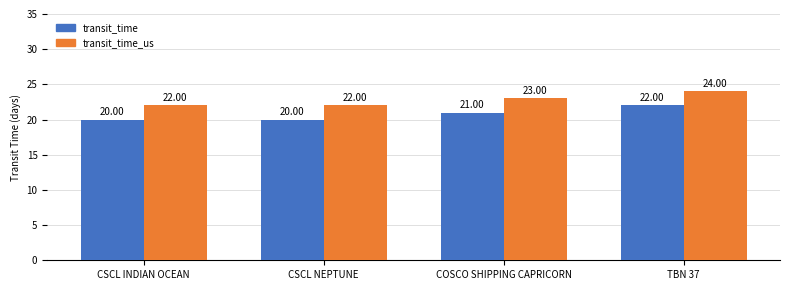

How many values in the transit_time series are below 21?

2